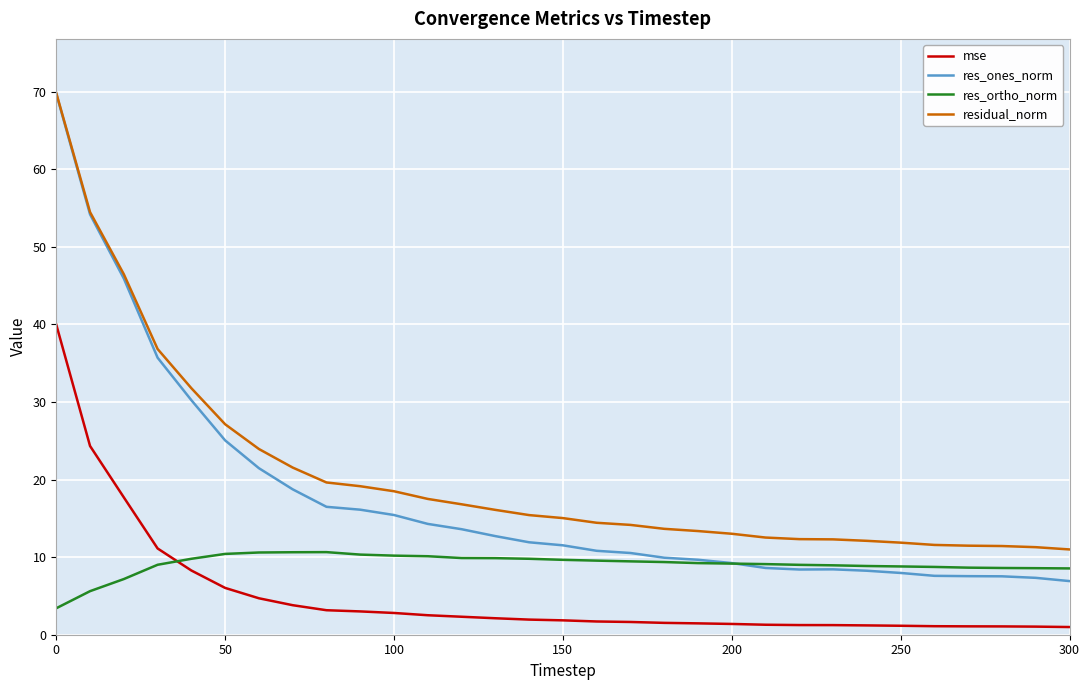

Which series has the largest range (max minus min)?

res_ones_norm